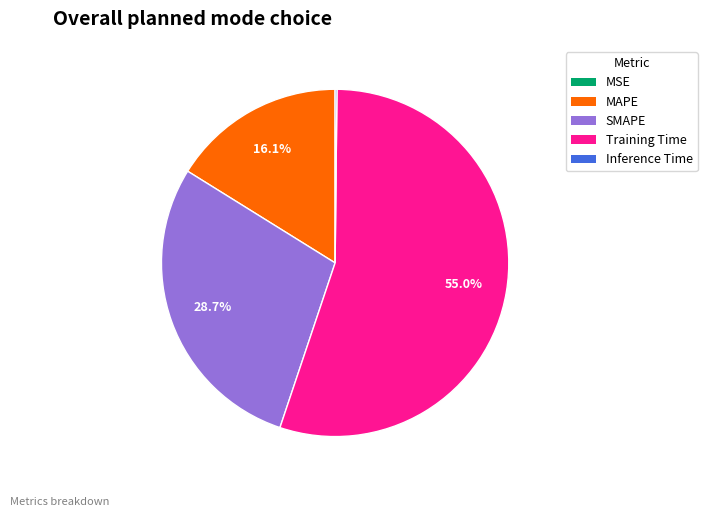

Is the sum of MAPE and SMAPE greater than half?

No